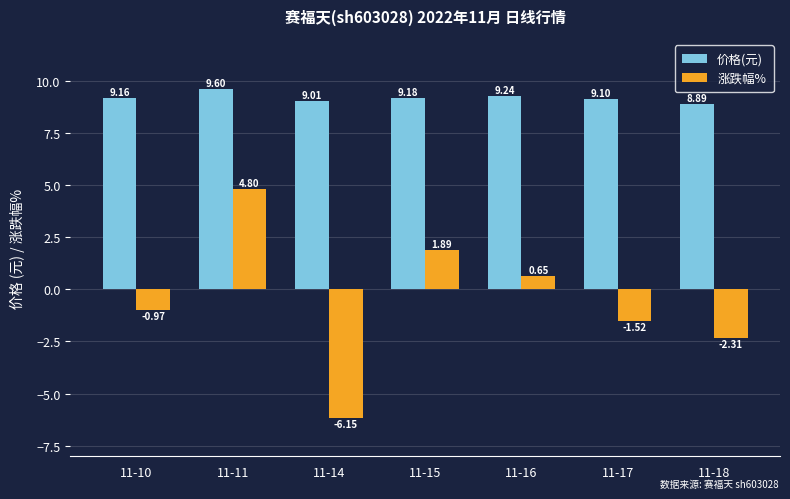

What is the spread (max minus min) of values at 11-11?

4.8